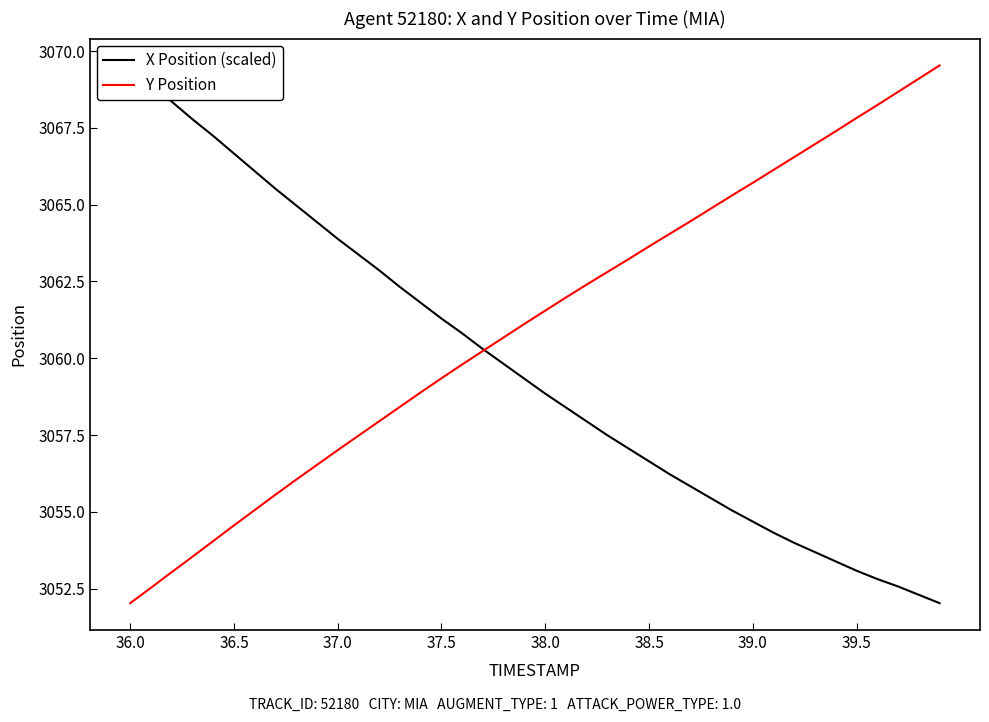

What is the lowest value of the X Position (scaled) series?

3052.0